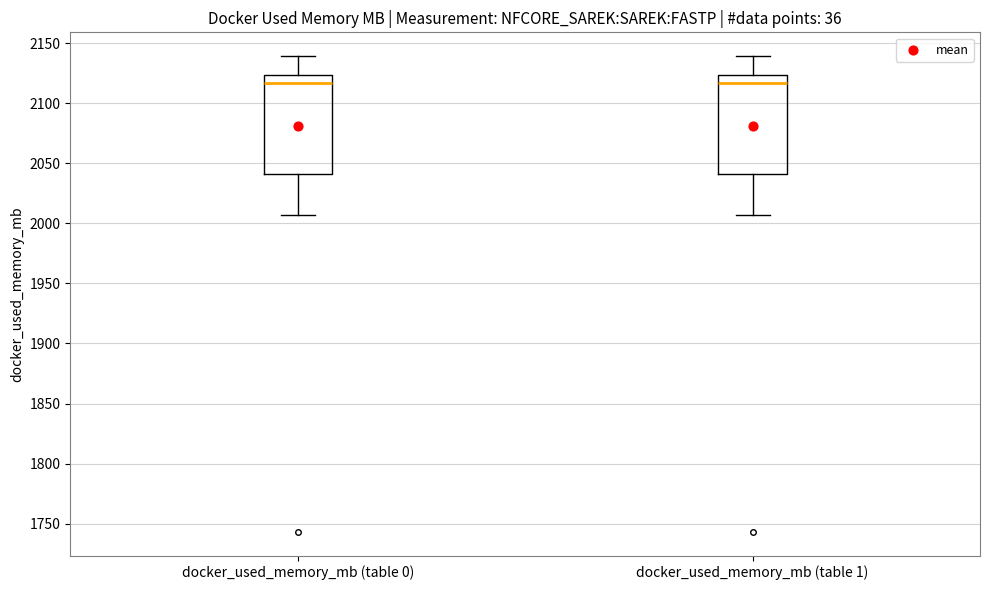

Reading left to right, read every box against the y-axis: the position of its median line, the range the box covers, and the ends of its whiskers. The values are not printed on the chart, so give them approximately, as read against the axis.

docker_used_memory_mb (table 0): median 2115, box 2040 to 2125, whiskers 2005 to 2140
docker_used_memory_mb (table 1): median 2115, box 2040 to 2125, whiskers 2005 to 2140